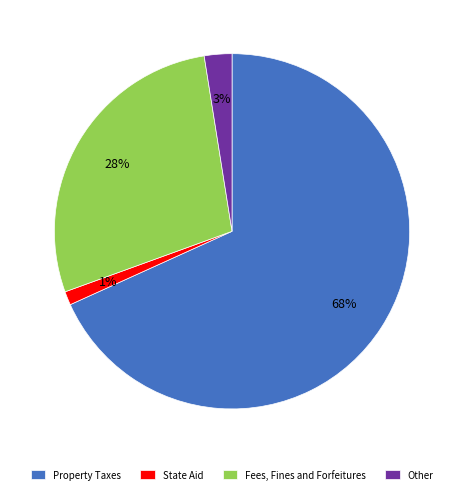

Rank the categories by value from lowest to highest.

State Aid, Other, Fees, Fines and Forfeitures, Property Taxes